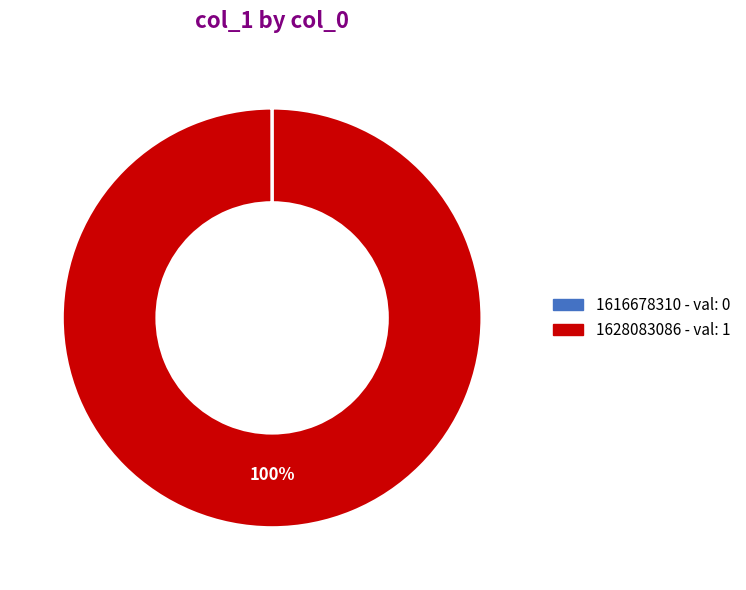

Which slice represents more than half of the pie?

1628083086